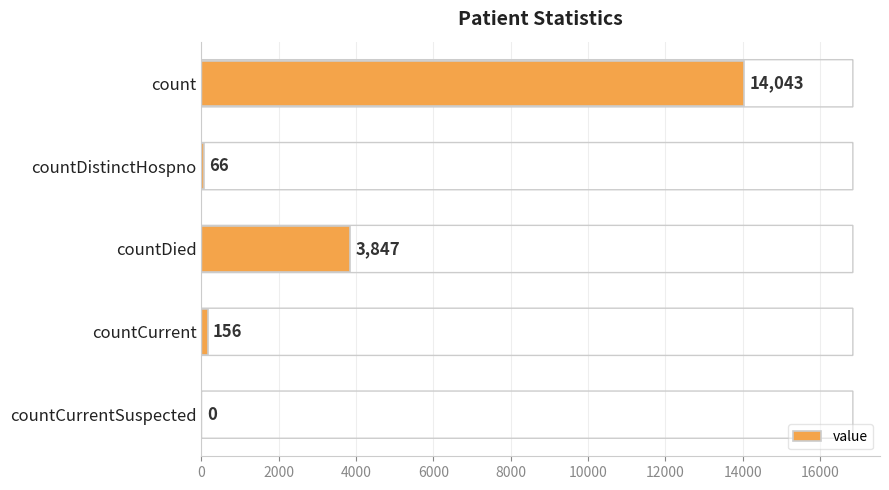

At which label is the value closest to 7021?

countDied